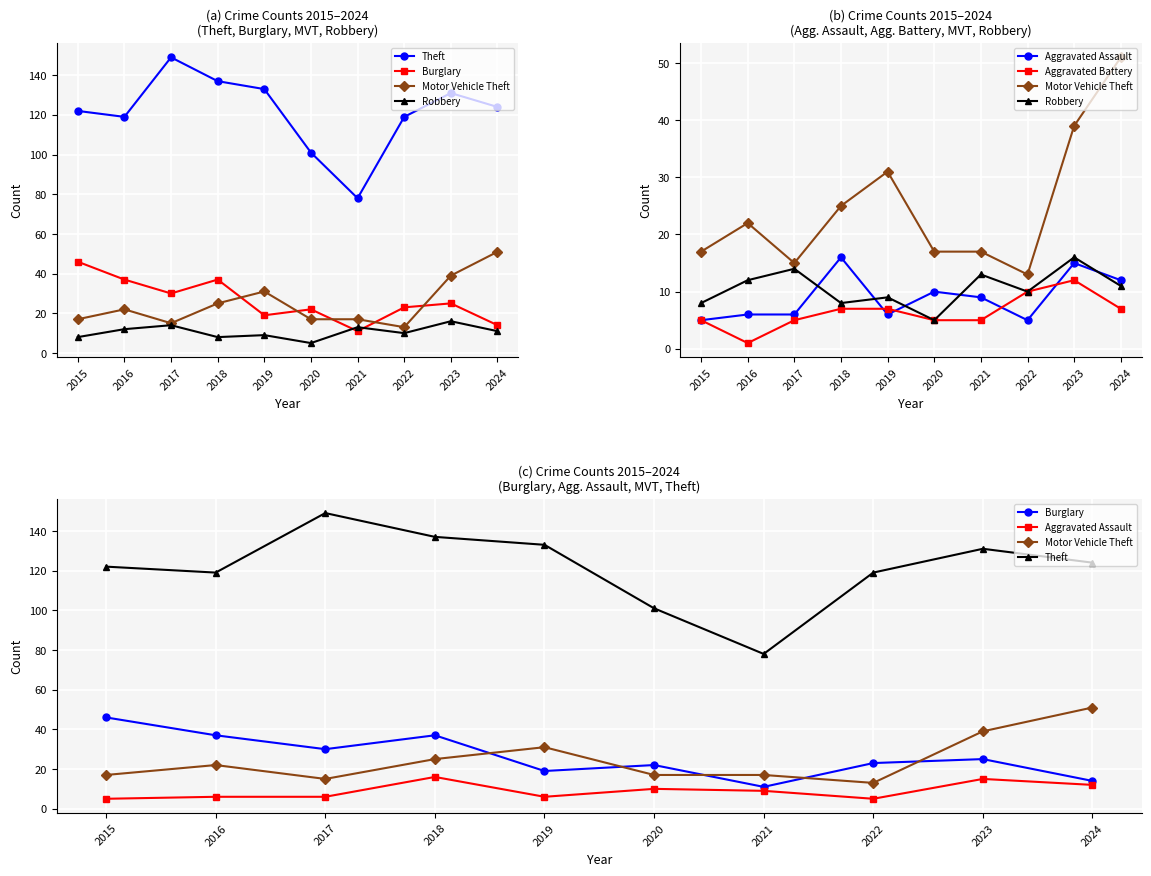

The value of Aggravated Battery at 2018 is 11. True or false?

False